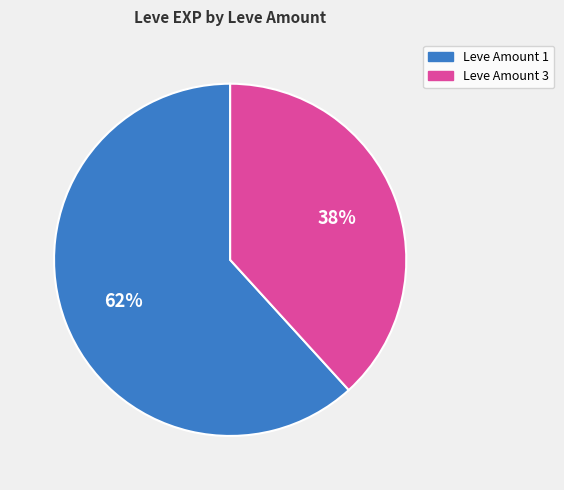

To the nearest percent, what is the average slice percentage?

50%